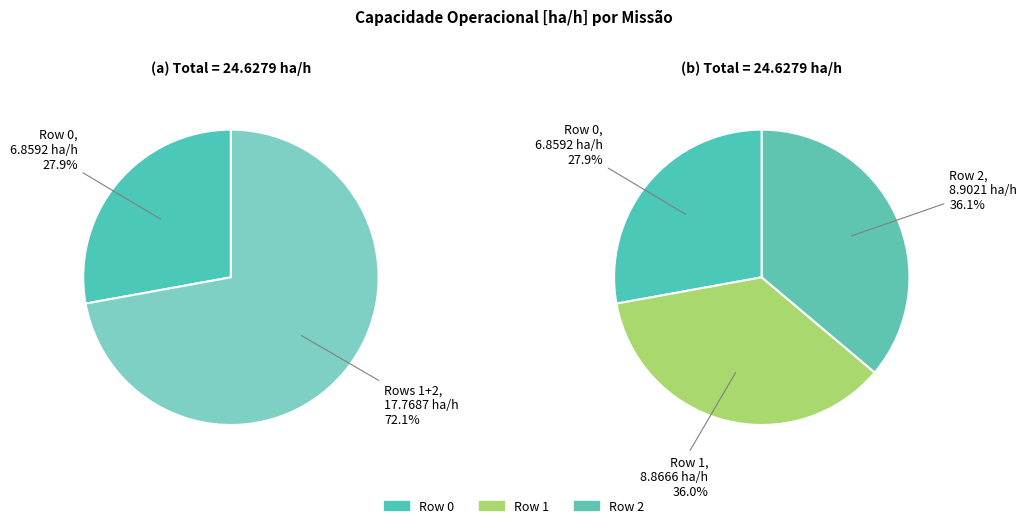

To the nearest percent, what is the difference between the largest and smallest slice percentages?

8%